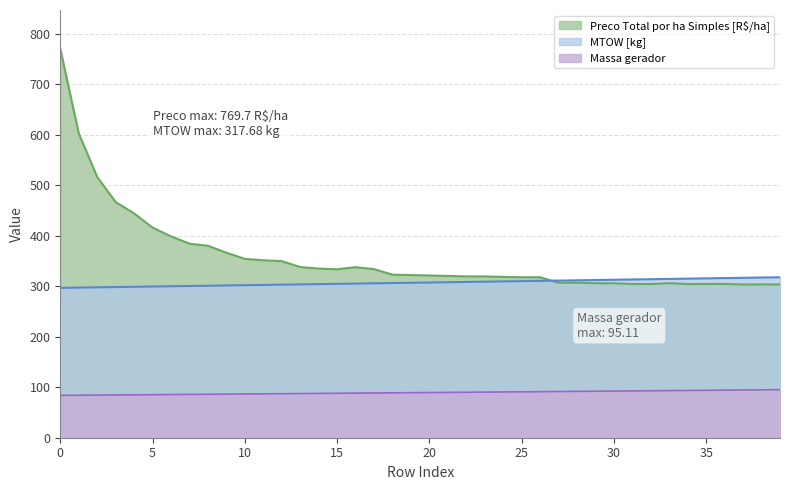

Rank the series by their maximum value, from lowest to highest.

Massa gerador, MTOW [kg], Preco Total por ha Simples [R$/ha]